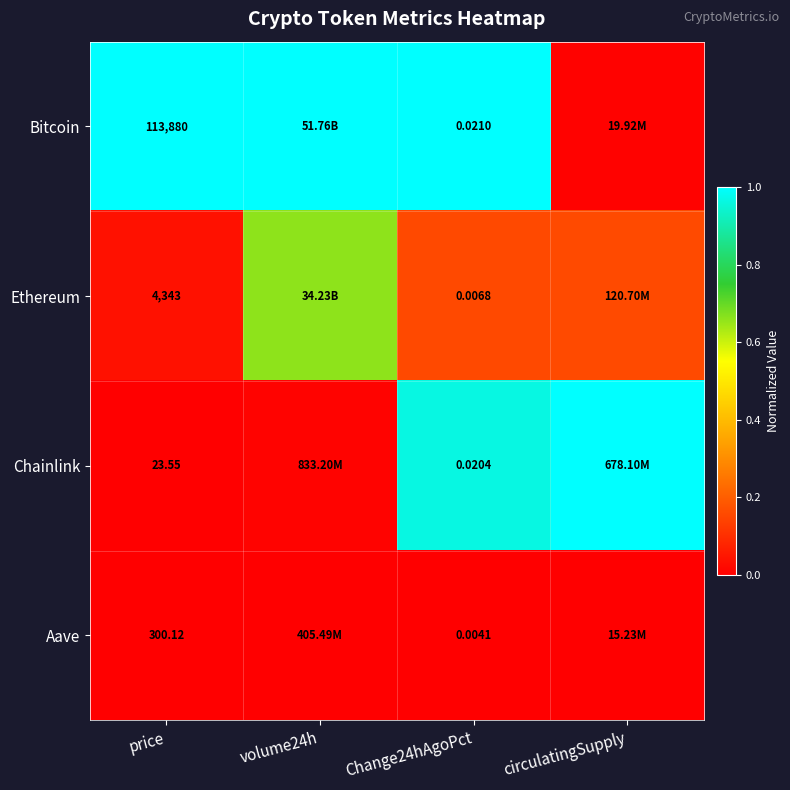

At Change24hAgoPct, list the series in order from largest to smallest.

Bitcoin, Chainlink, Ethereum, Aave